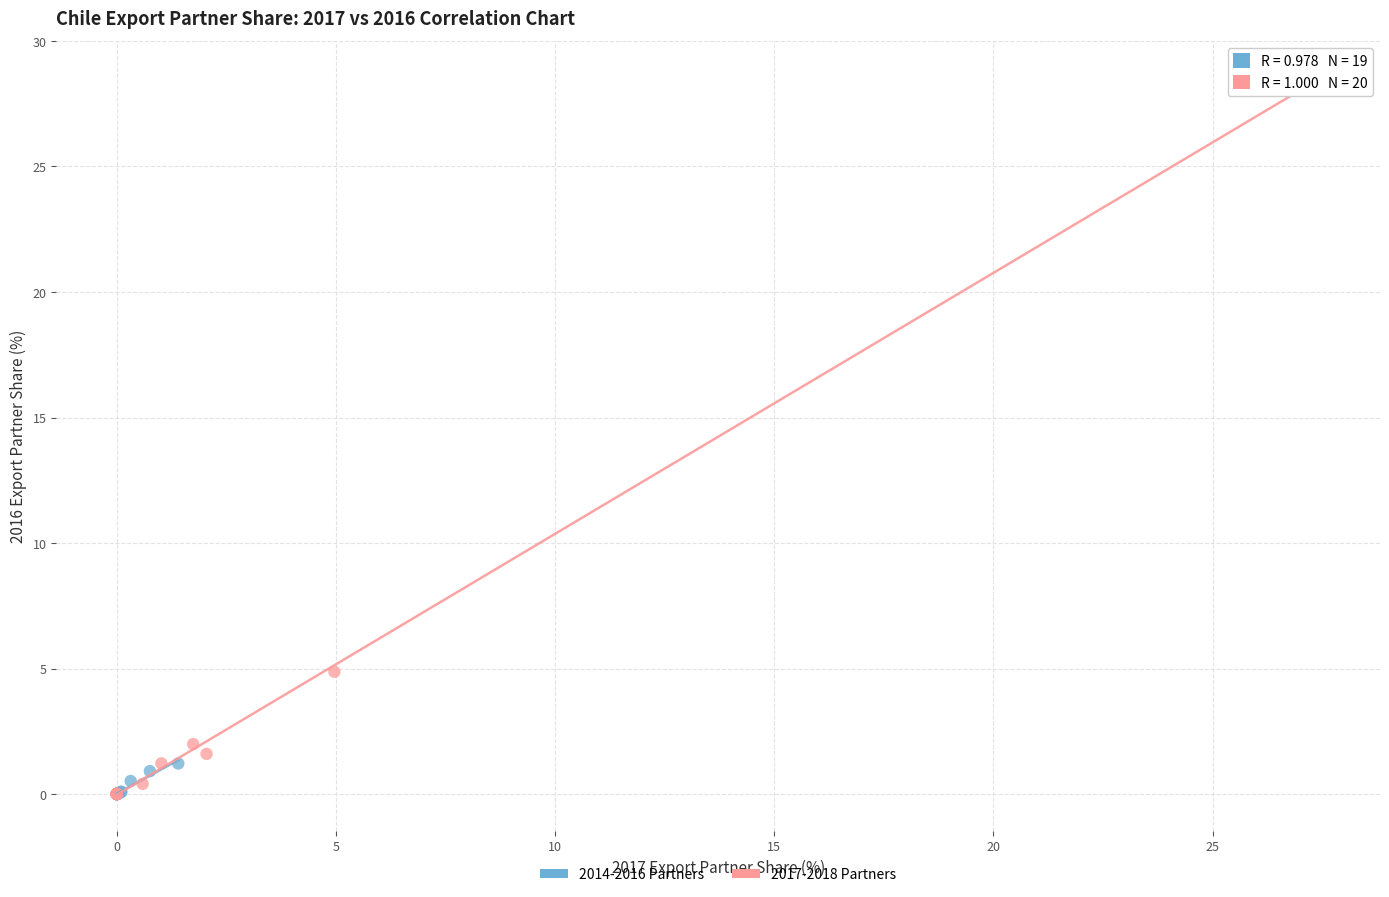

Which series has the largest Y range (max minus min)?

2017-2018 Partners